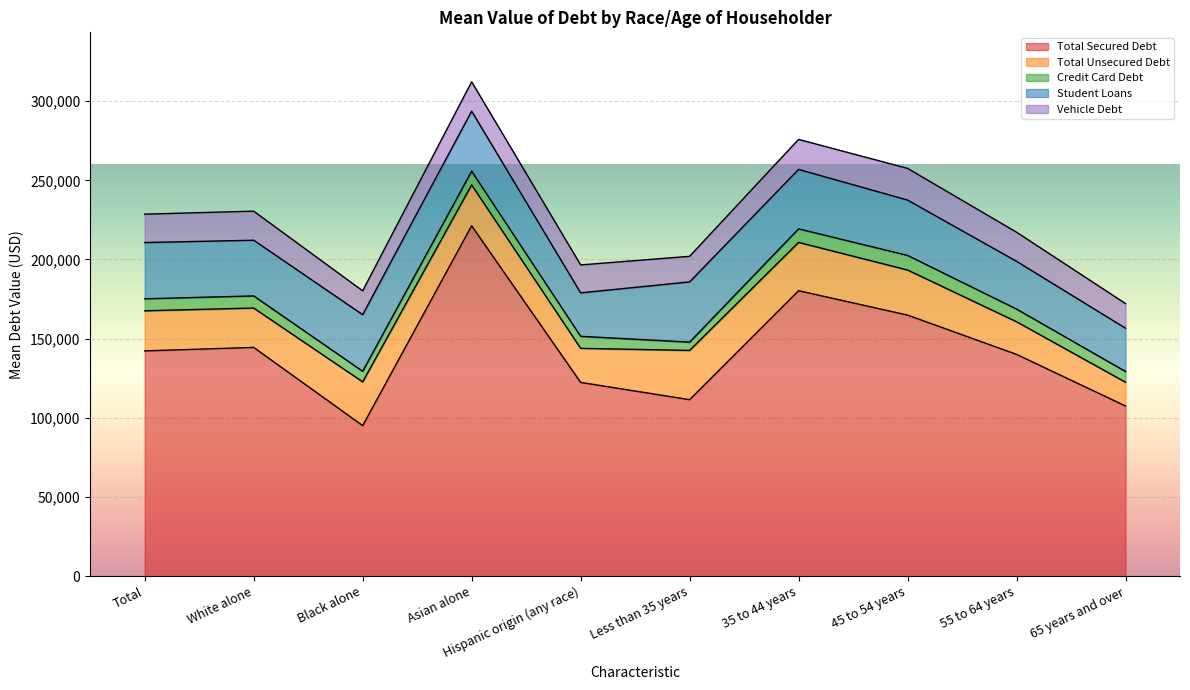

How many values in the Vehicle Debt series exceed 18350?

4